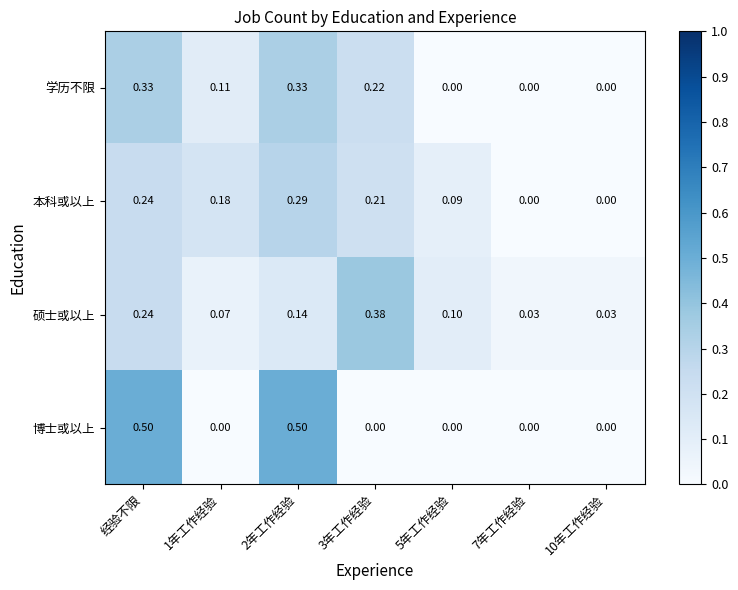

How many data points does each series have?

7